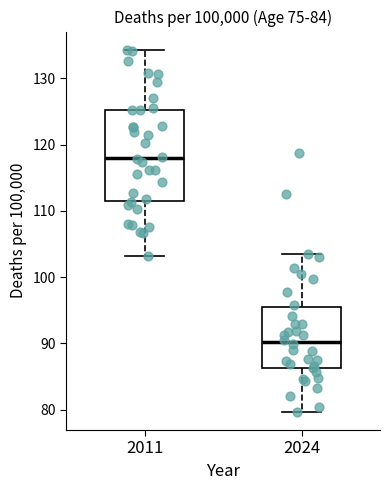

Reading left to right, transcribe this box plot: for each box, give where its median line is, the range the box spans, and where its two whiskers end, as read against the y-axis. The values are not printed on the chart, so give them approximately, as read against the axis.

2011: median 118, box 111 to 125, whiskers 103 to 134
2024: median 90, box 86 to 95, whiskers 80 to 104